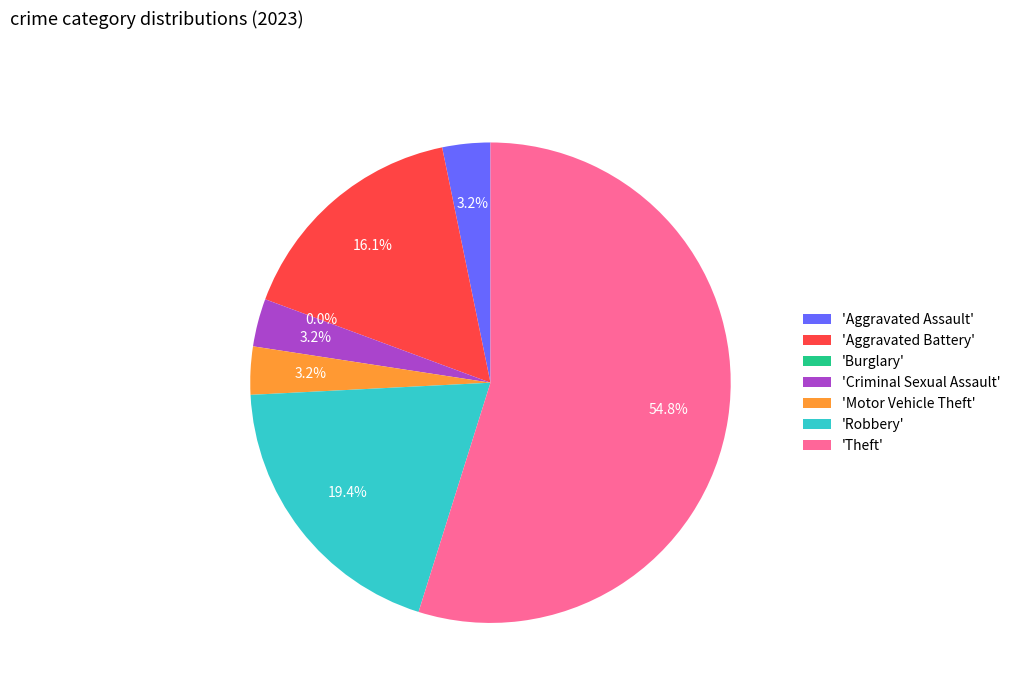

To the nearest percent, what portion does Motor Vehicle Theft represent?

3%